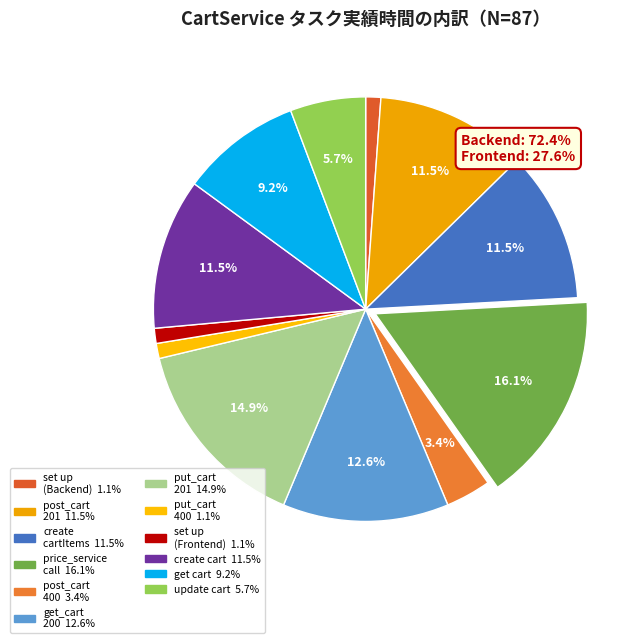

What is the smallest slice in the pie chart?

set up project (Backend)